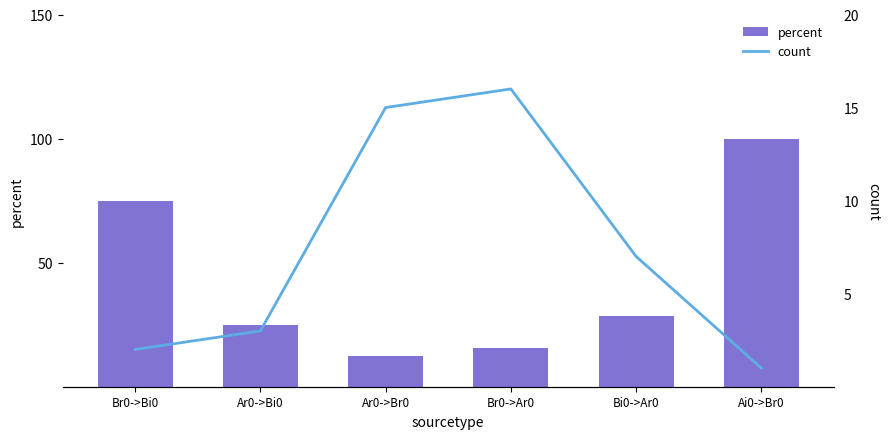

Which series has the widest spread of values?

percent